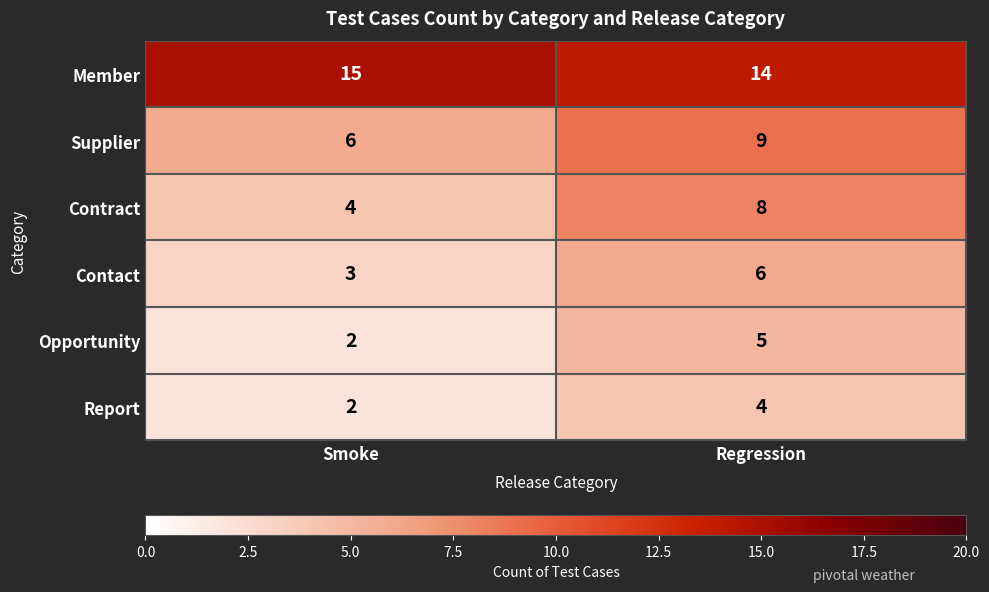

Rank the series by their maximum value, from lowest to highest.

Report, Opportunity, Contact, Contract, Supplier, Member